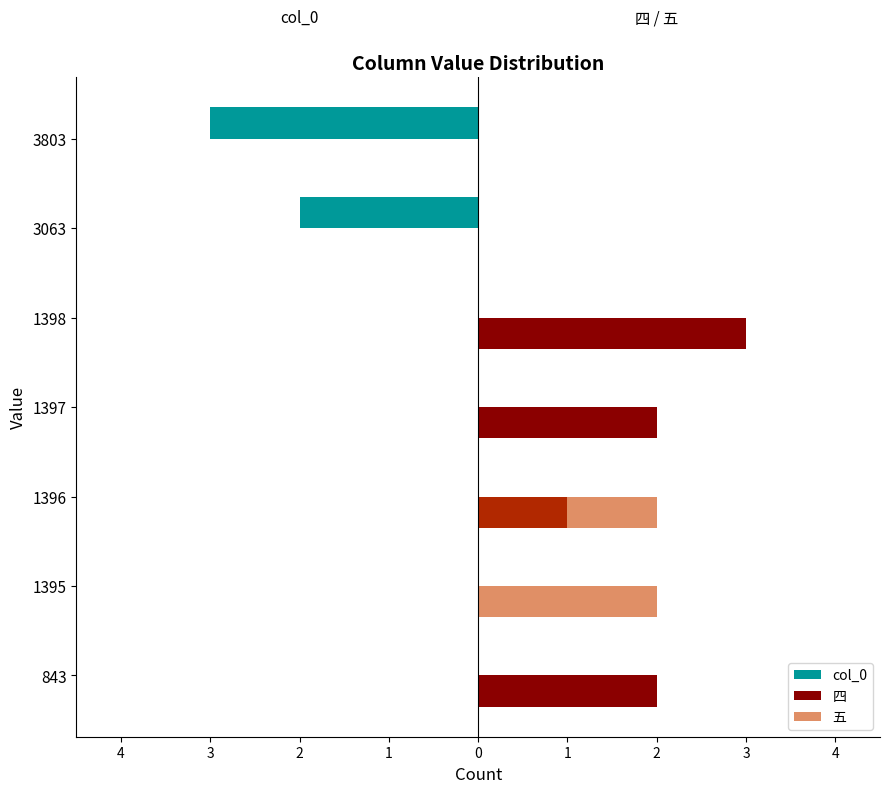

What are all the series names shown in the legend?

col_0, 四, 五